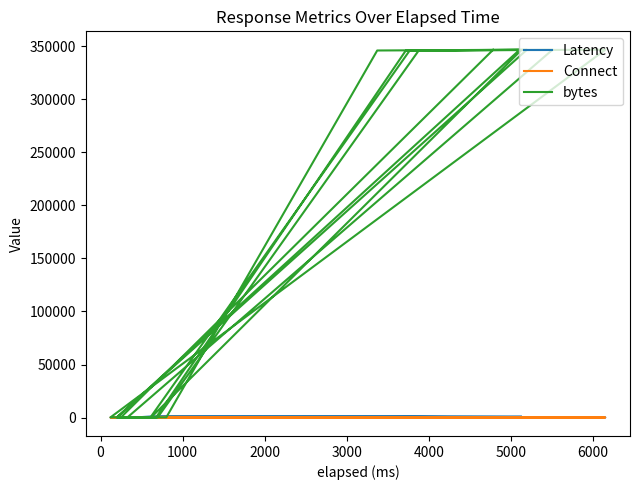

After their last crossing, which series has the higher values: Latency or bytes?

bytes